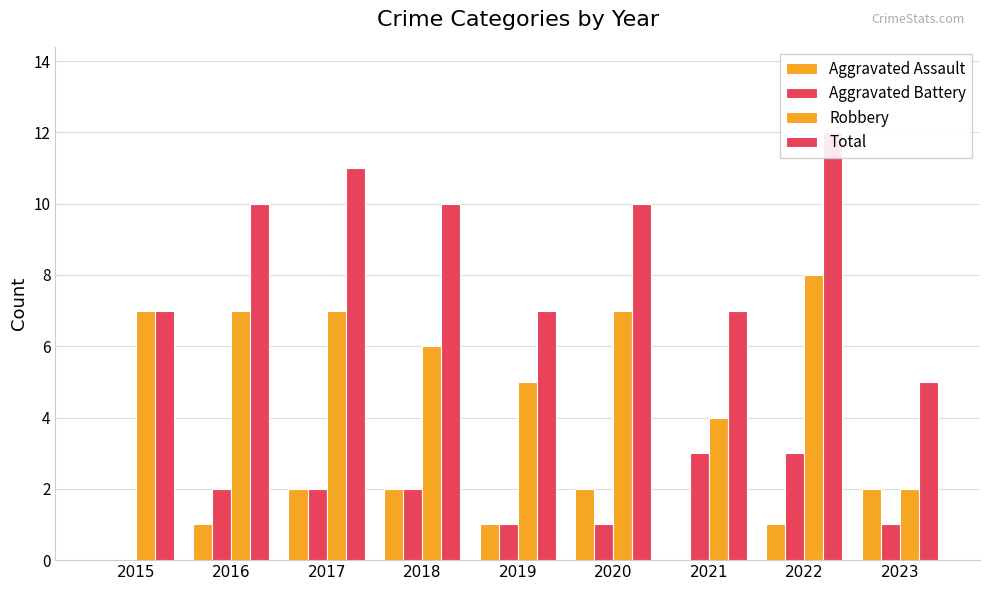

The Aggravated Battery series shows 2 at 2018. True or false?

True